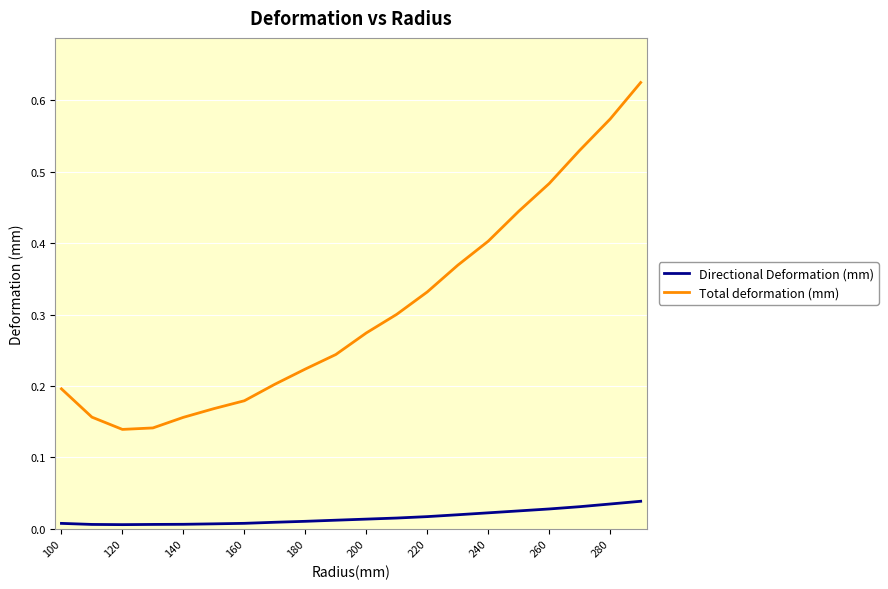

Rank the series by their maximum value, from lowest to highest.

Directional Deformation (mm), Total deformation (mm)